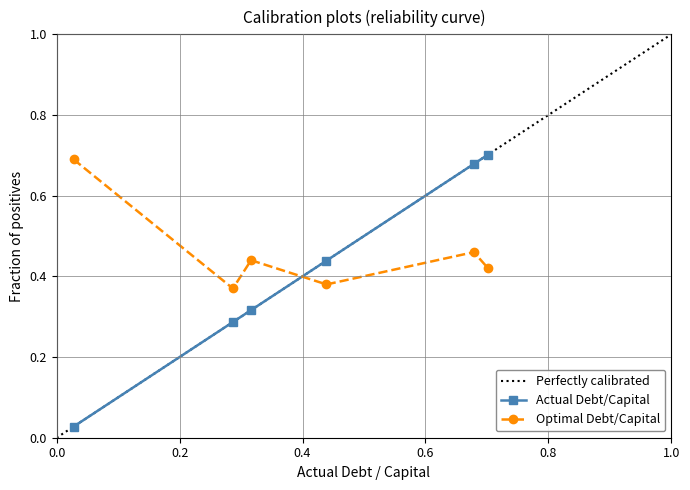

How many interior local peaks does the Optimal Debt/Capital series have?

2